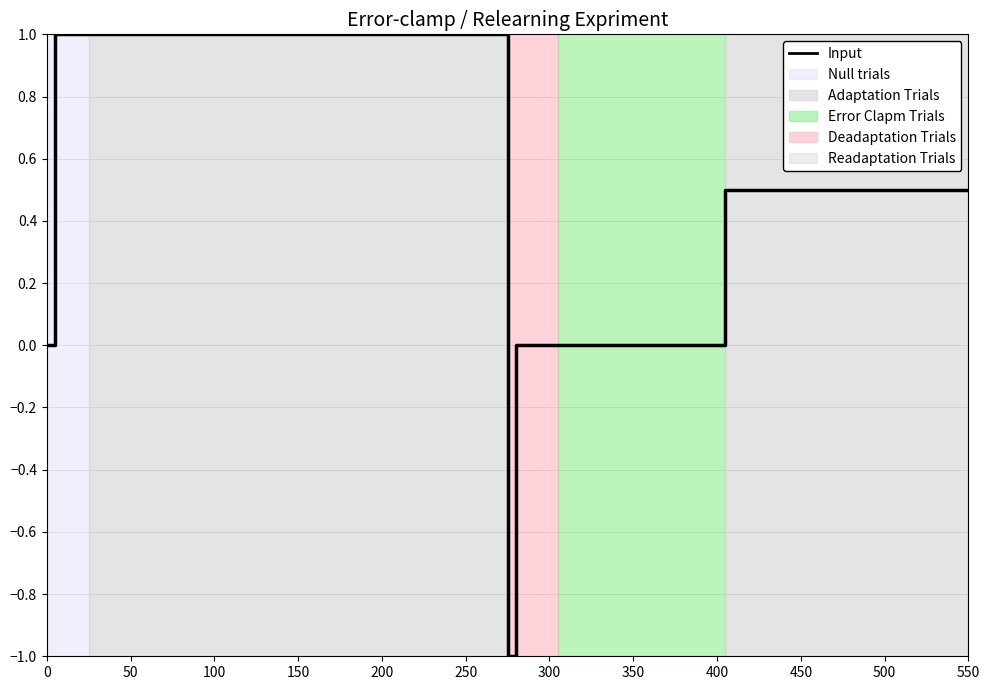

Is this an area chart (filled region under the line)?

No